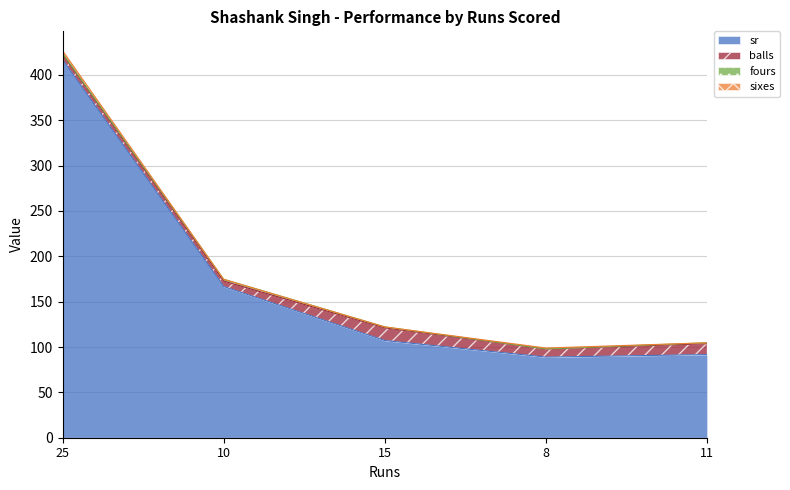

In balls, how many points are higher than both neighbors (excluding endpoints)?

1